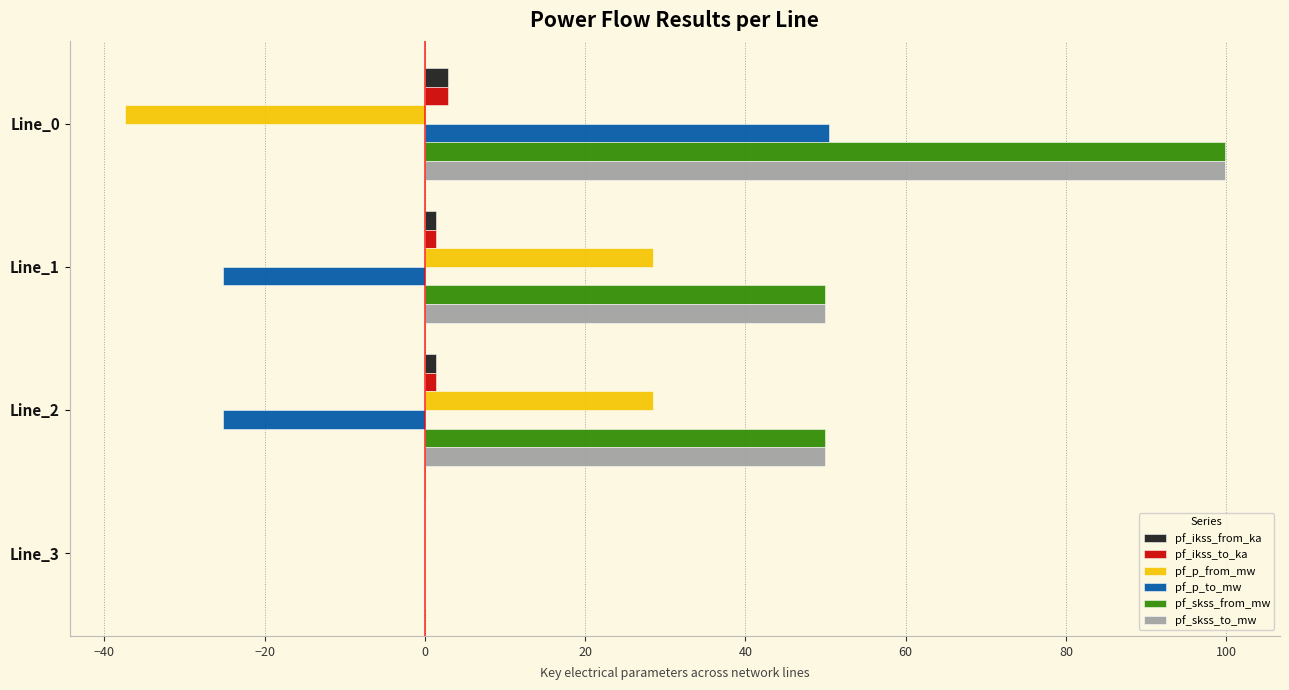

What are all the series names shown in the legend?

pf_ikss_from_ka, pf_ikss_to_ka, pf_p_from_mw, pf_p_to_mw, pf_skss_from_mw, pf_skss_to_mw